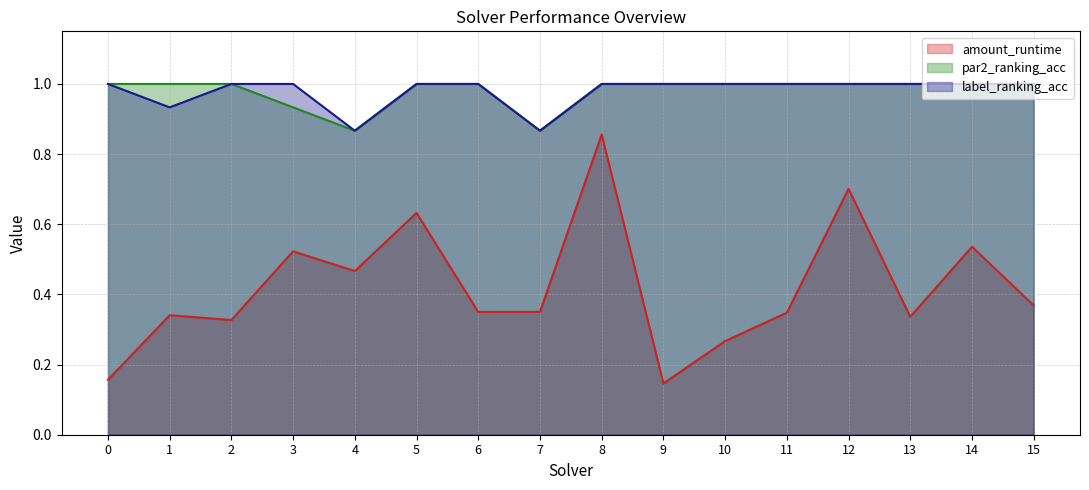

Is the value of label_ranking_acc at 12 greater than the value of par2_ranking_acc at 8?

No